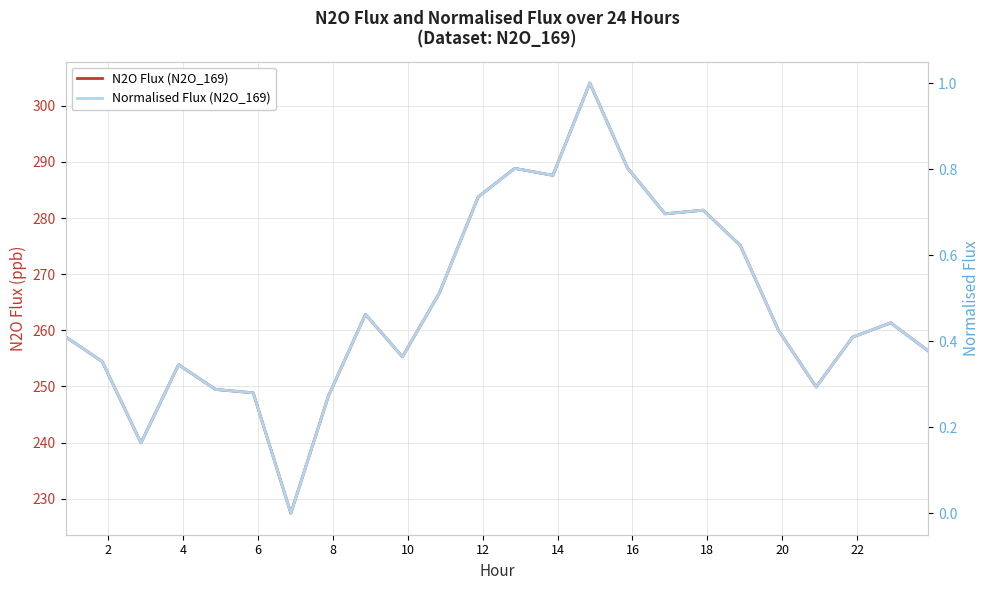

What is the maximum value shown in the chart?

304.0